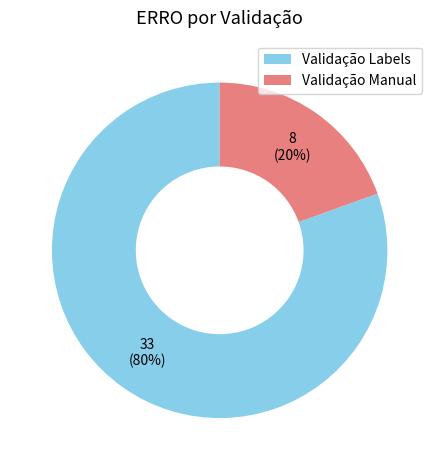

Between Validação Manual and Validação Labels, which is larger?

Validação Labels